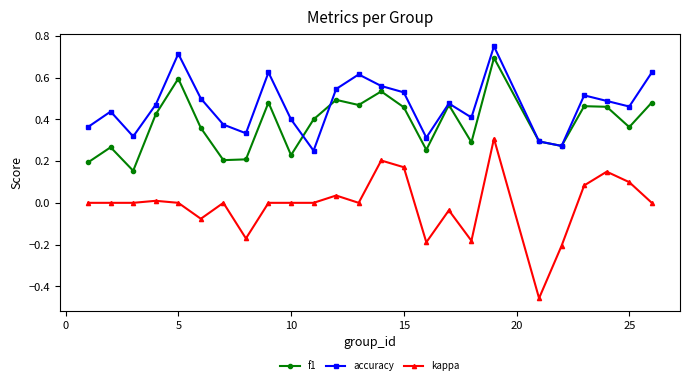

True or false: kappa and accuracy cross at least once.

False